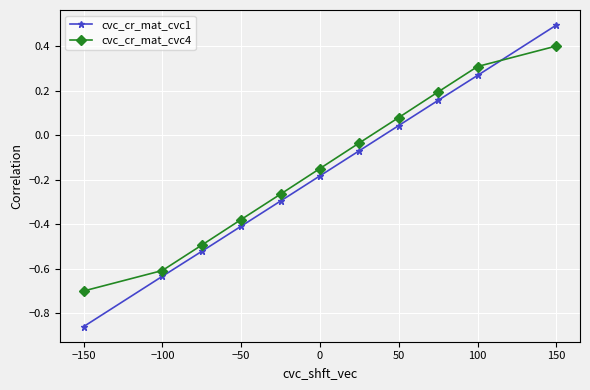

List the series in order of their peak value, highest first.

cvc_cr_mat_cvc1, cvc_cr_mat_cvc4